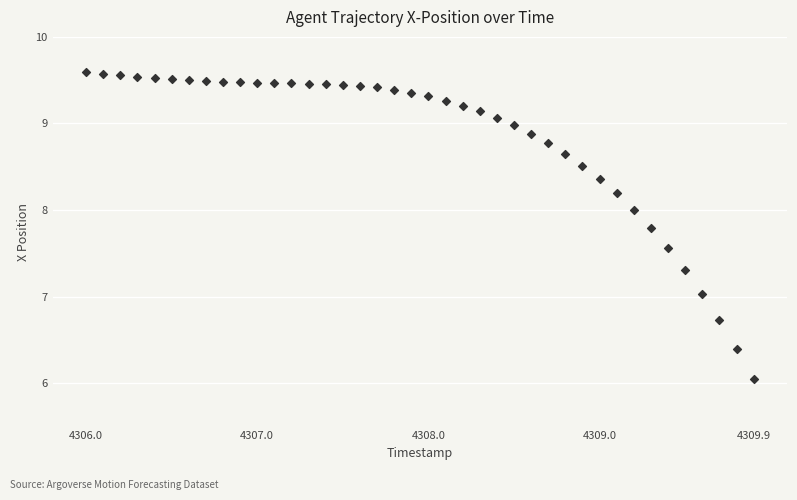

What is the range of Y values (max minus min)?

3.5